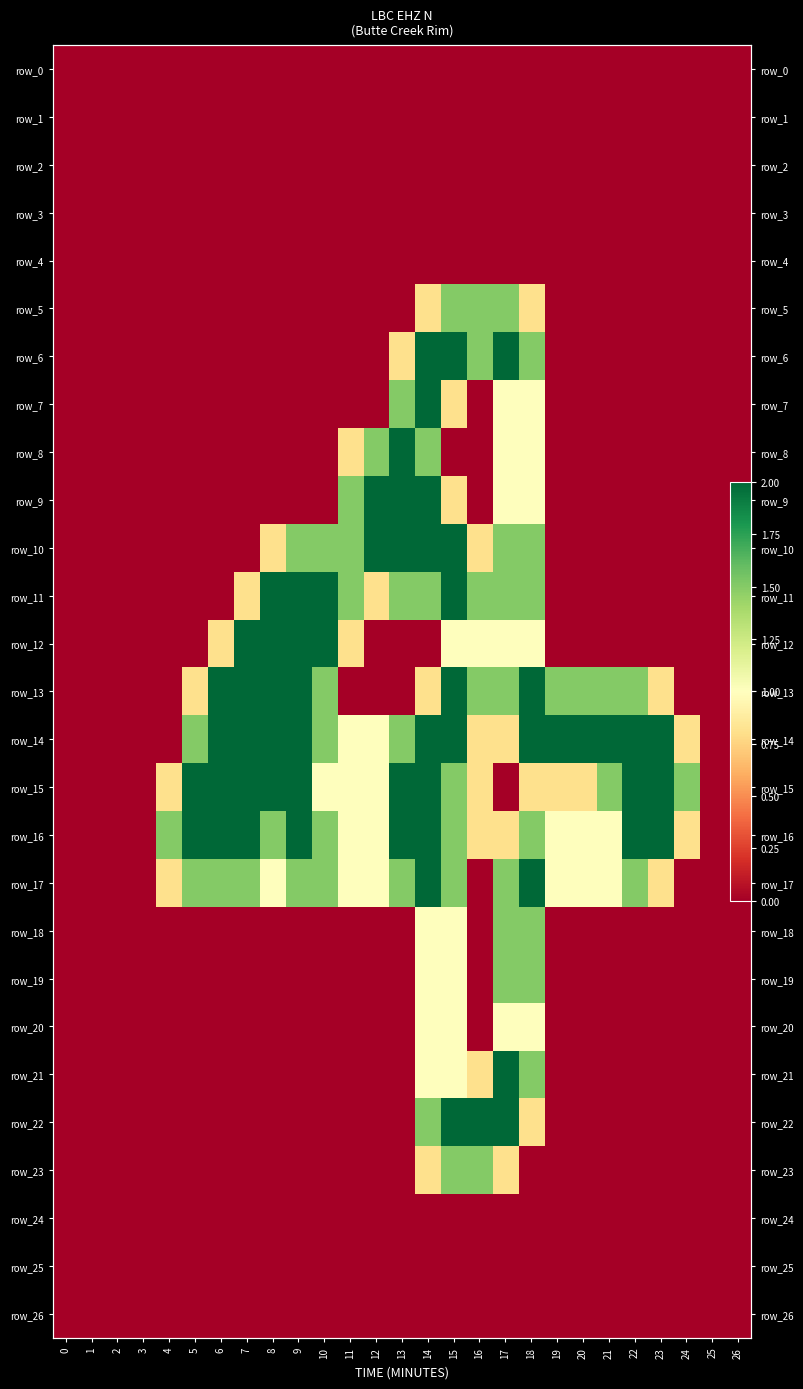

Which series has the widest spread of values?

row_6